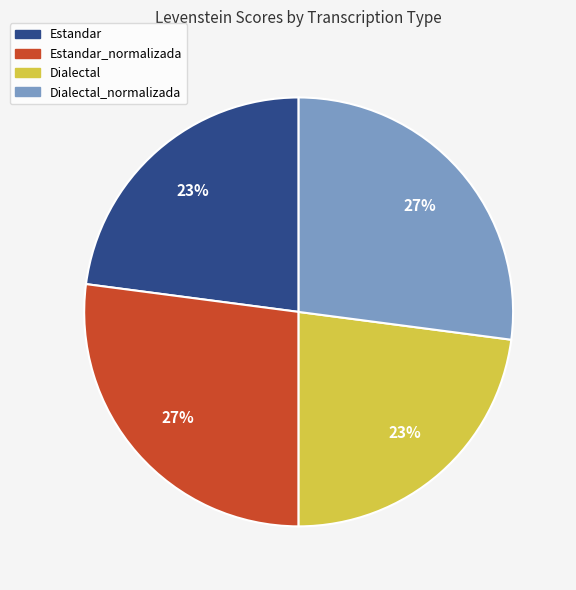

To the nearest percent, what is the average slice percentage?

25%